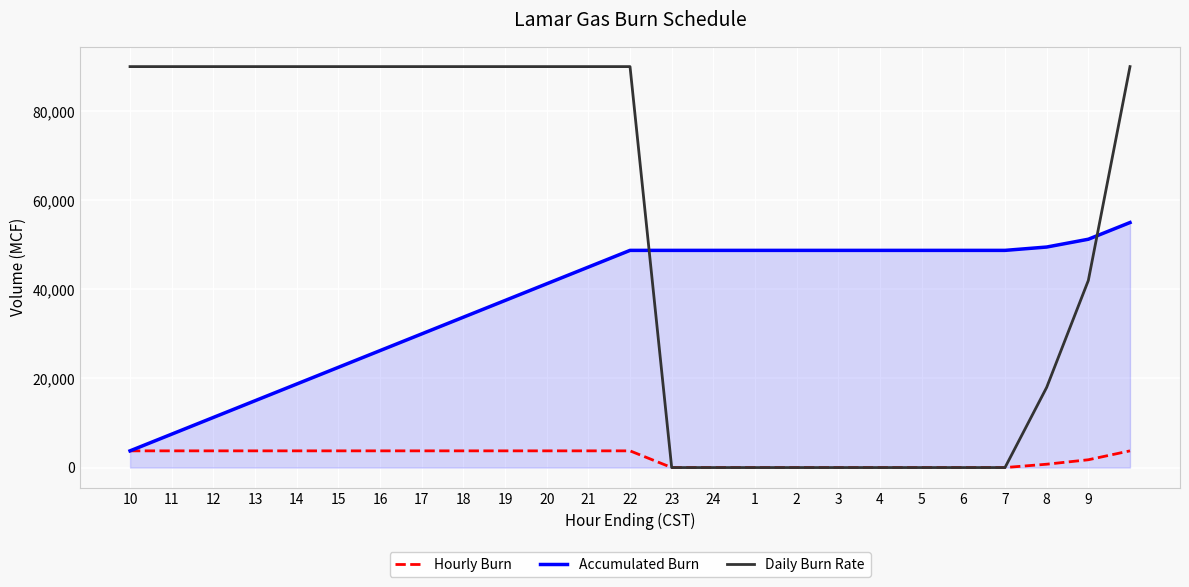

Which series has the largest total across all categories?

Daily Burn Rate